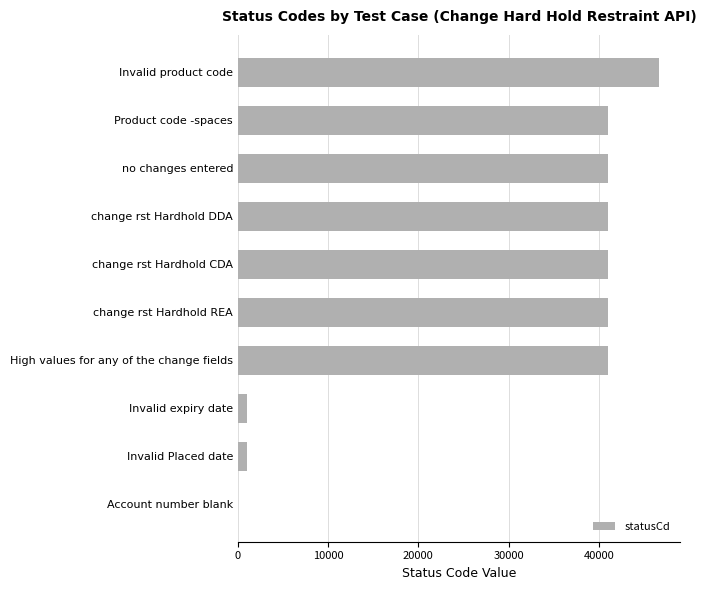

What is the maximum value shown in the chart?

46655